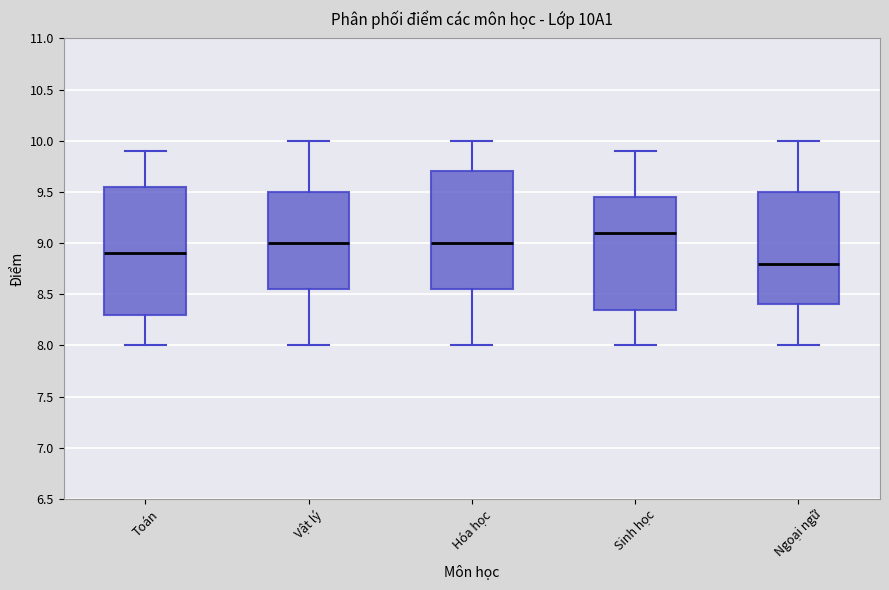

Reading left to right, transcribe this box plot: for each box, give where its median line is, the range the box spans, and where its two whiskers end, as read against the y-axis. The values are not printed on the chart, so give them approximately, as read against the axis.

Toán: median 8.90, box 8.30 to 9.55, whiskers 8.00 to 9.90
Vật lý: median 9.00, box 8.55 to 9.50, whiskers 8.00 to 10.00
Hóa học: median 9.00, box 8.55 to 9.70, whiskers 8.00 to 10.00
Sinh học: median 9.10, box 8.35 to 9.45, whiskers 8.00 to 9.90
Ngoại ngữ: median 8.80, box 8.40 to 9.50, whiskers 8.00 to 10.00